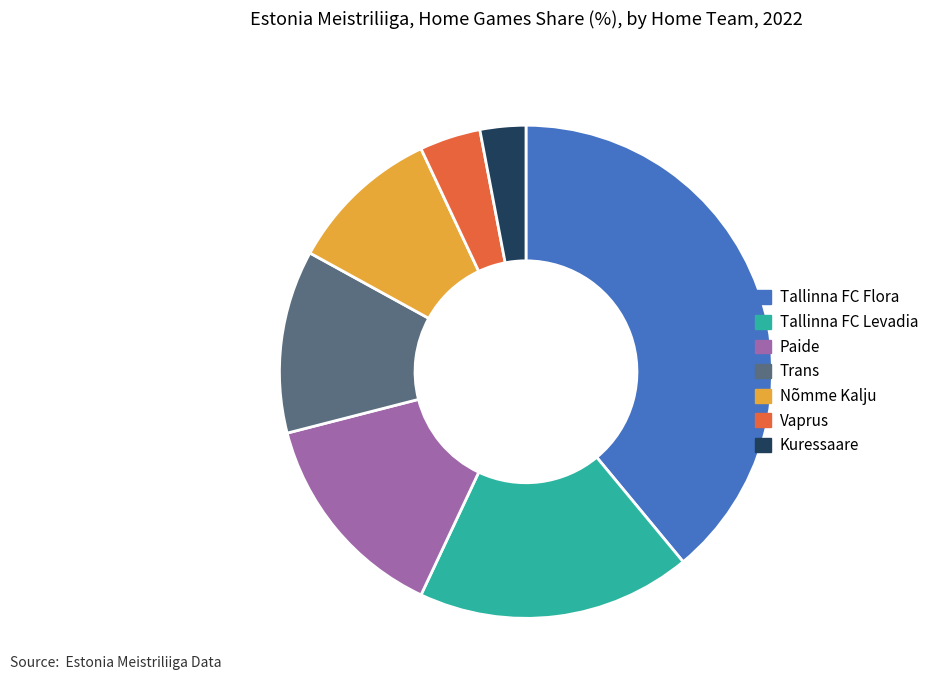

Is it true that Tallinna FC Flora is 39% of the pie?

True